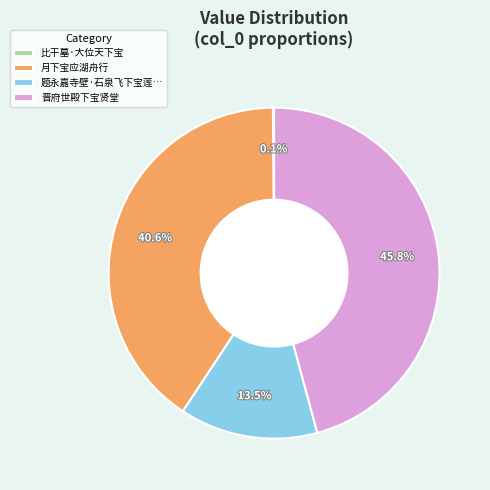

To the nearest percent, what is the average slice percentage?

25%